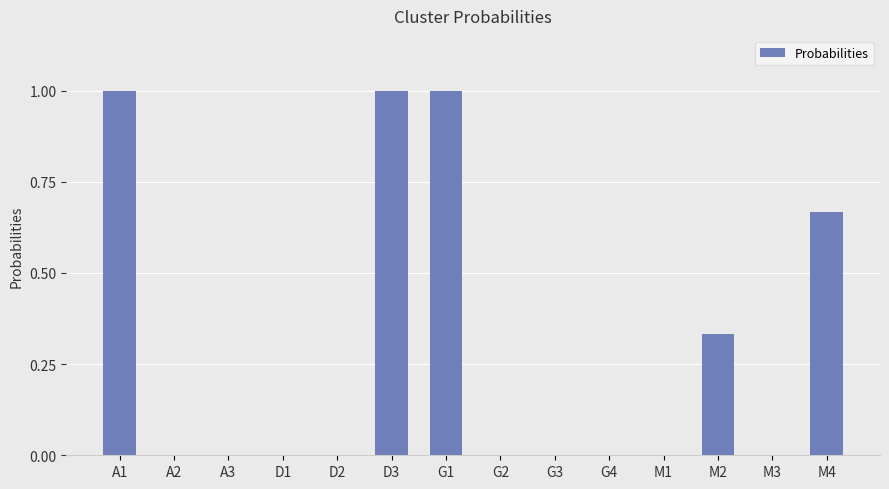

Are the bars grouped side by side (vs. stacked)?

No